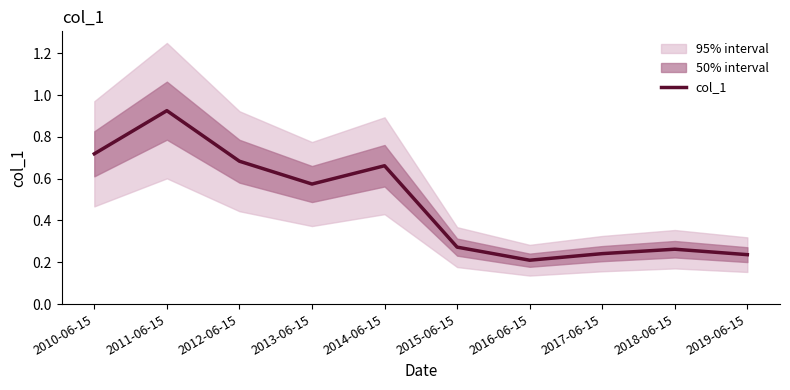

What position from the right is 2014-06-15?

6